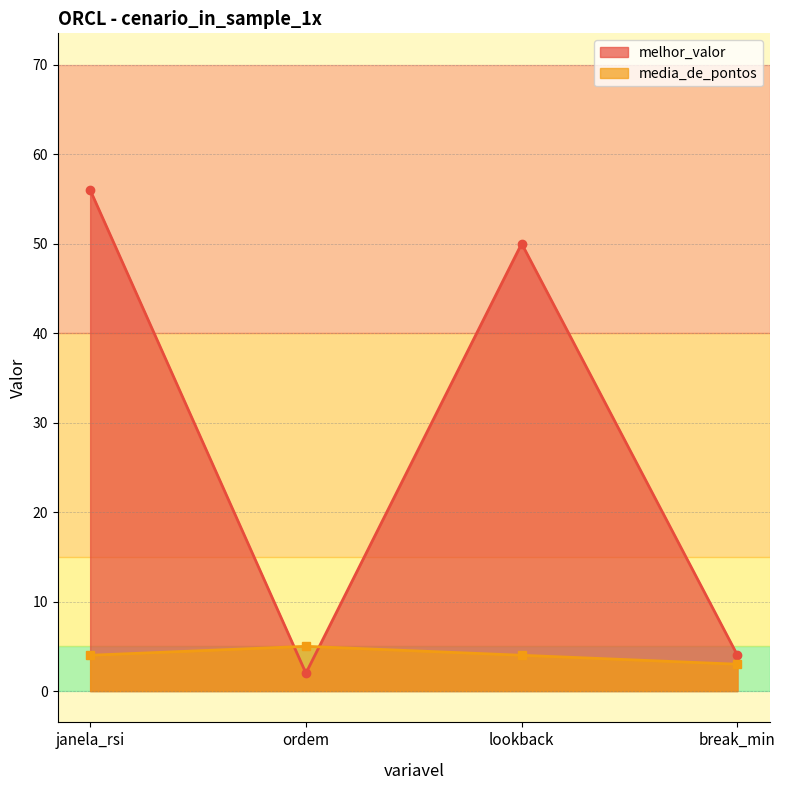

What is the sum of the melhor_valor values at janela_rsi and ordem?

58